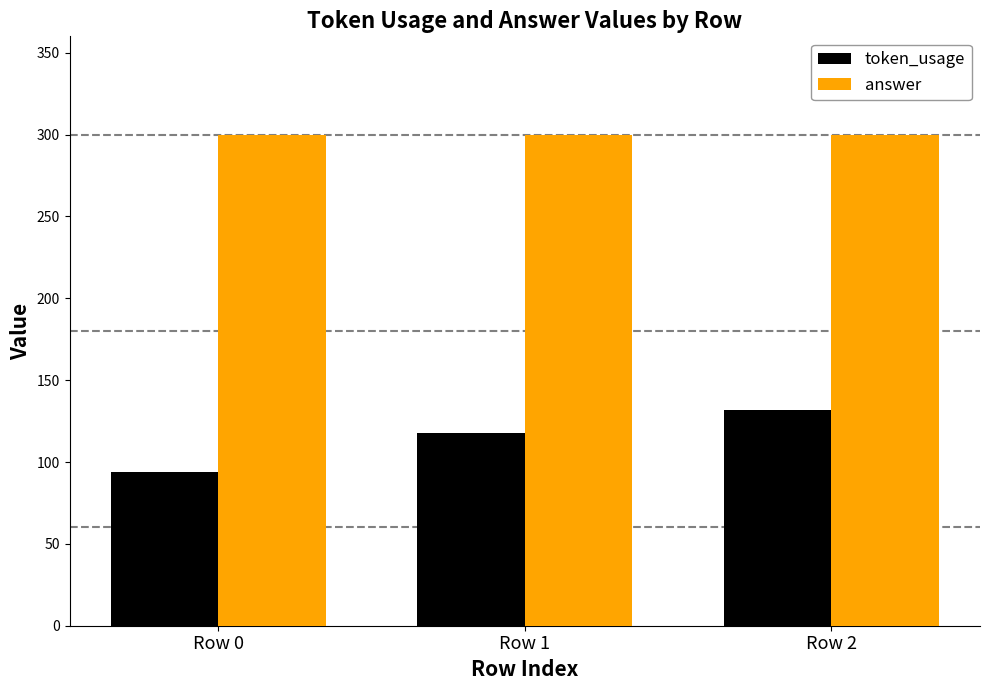

What is the value of the answer bar at the 1st from the left?

300